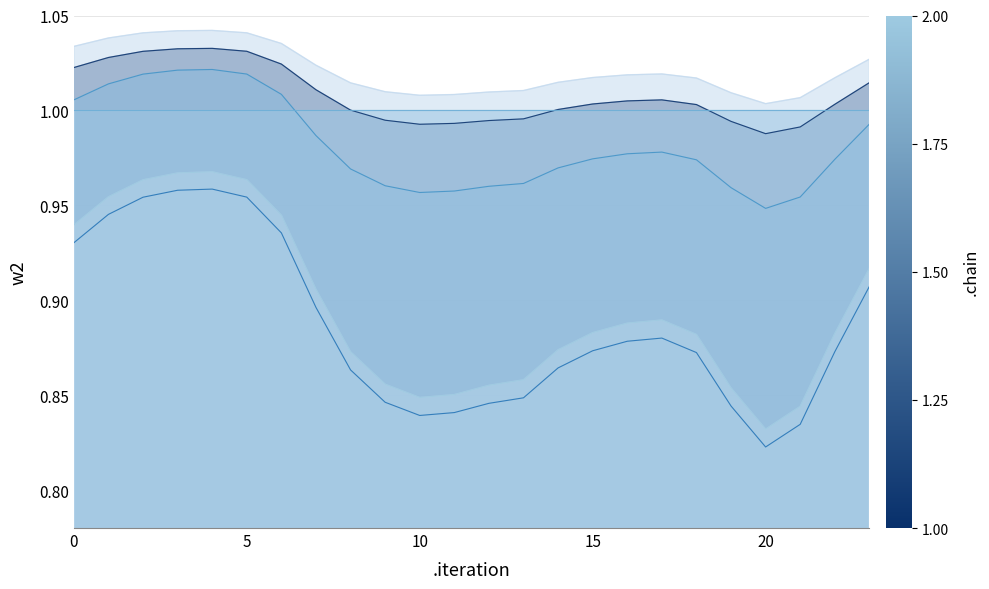

Which label corresponds to the smallest value in the chart?

20